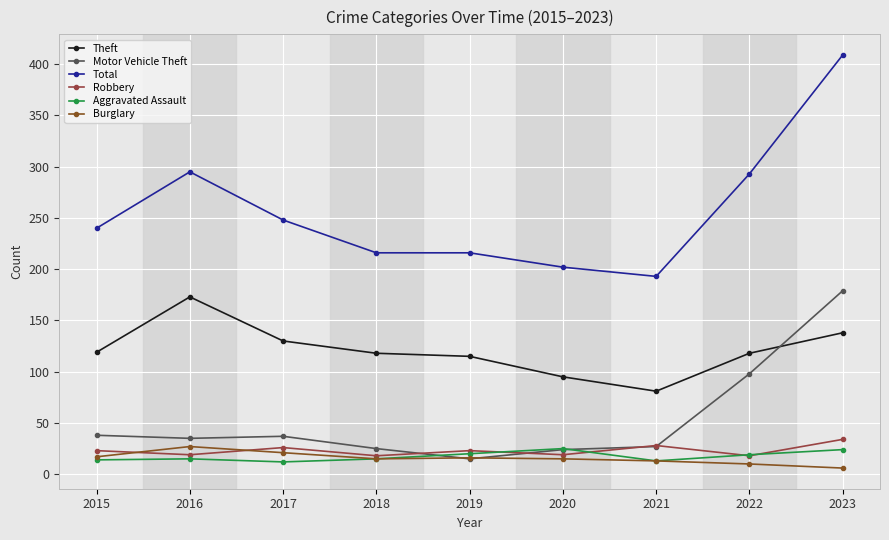

The Motor Vehicle Theft series shows 11 at 2018. True or false?

False